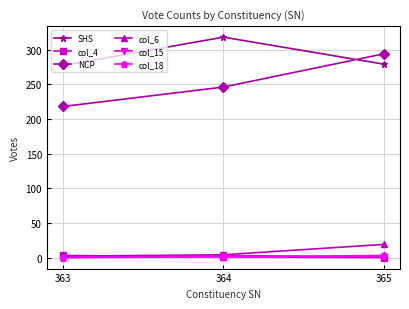

What is the highest value of the SHS series?

318